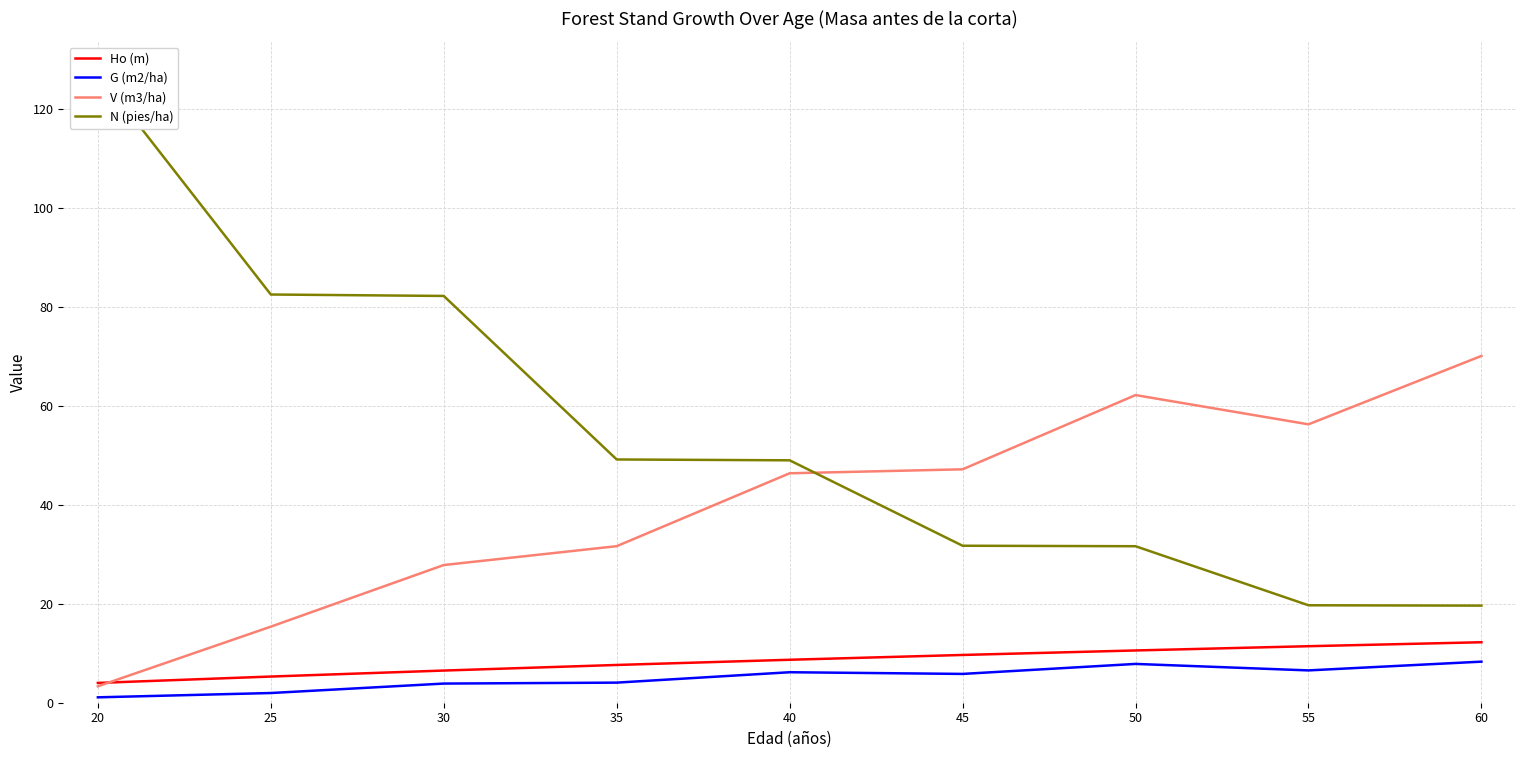

At which category is the sum across all series the highest?

20